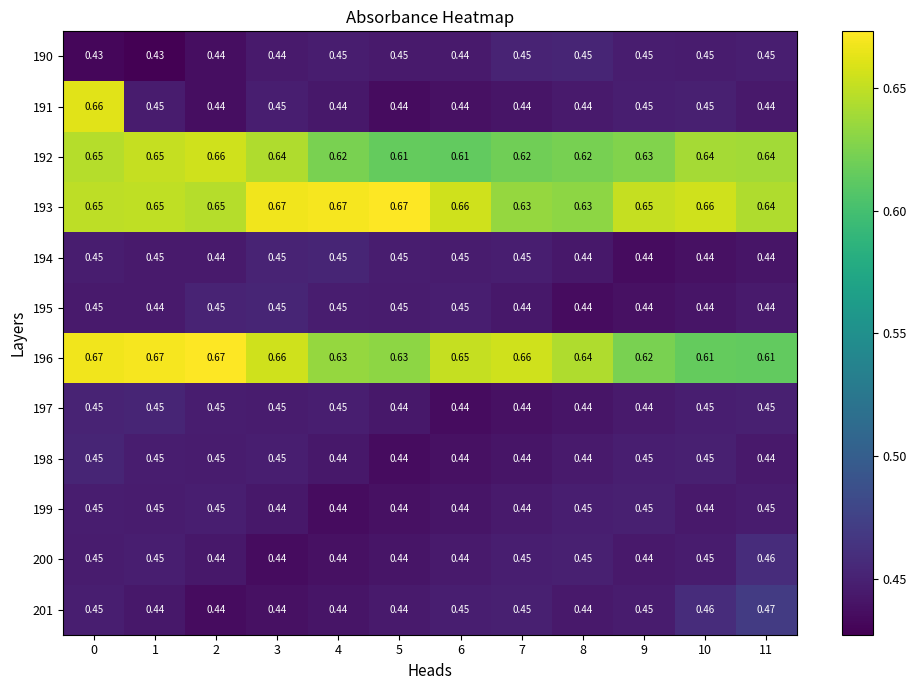

Is the value of 200 at 9 greater than the value of 196 at 10?

No